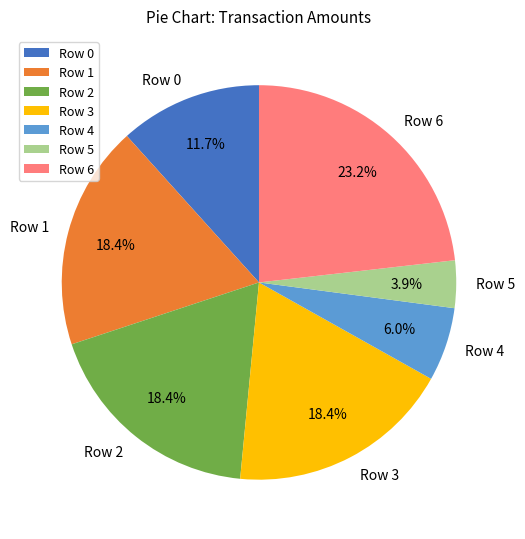

Combined, do Row 5 and Row 2 account for over 50%?

No